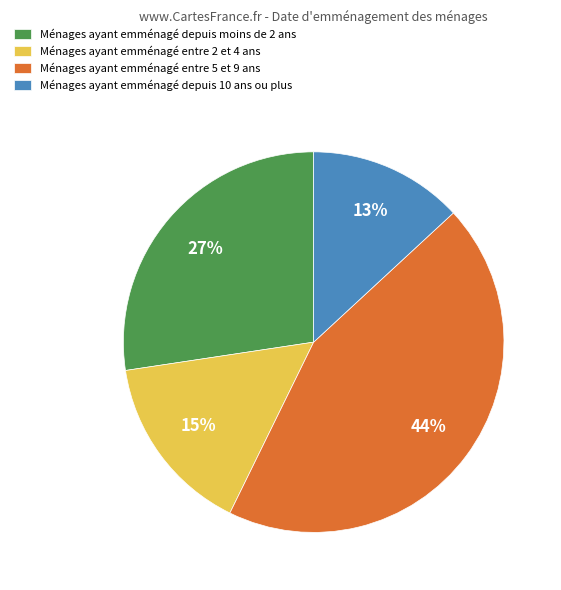

Count the number of slices in the pie.

4